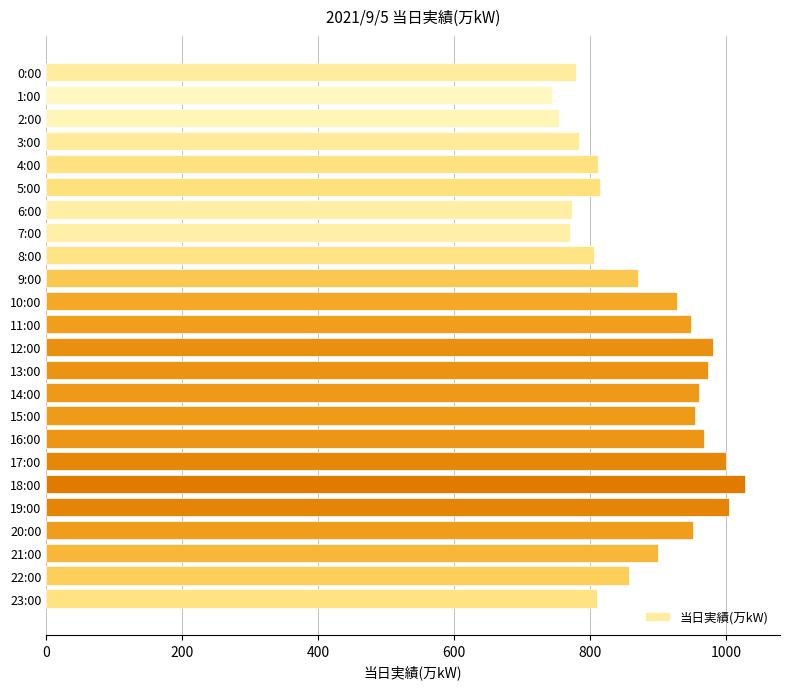

What is the sum of all values?

21176